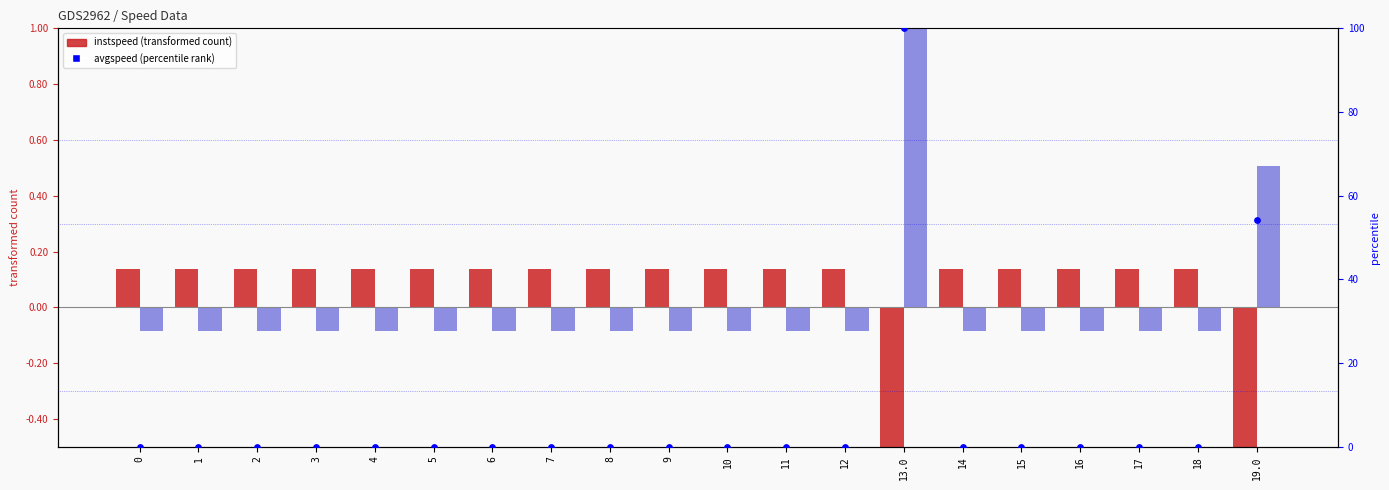

At how many categories does at least one series exceed 47?

2